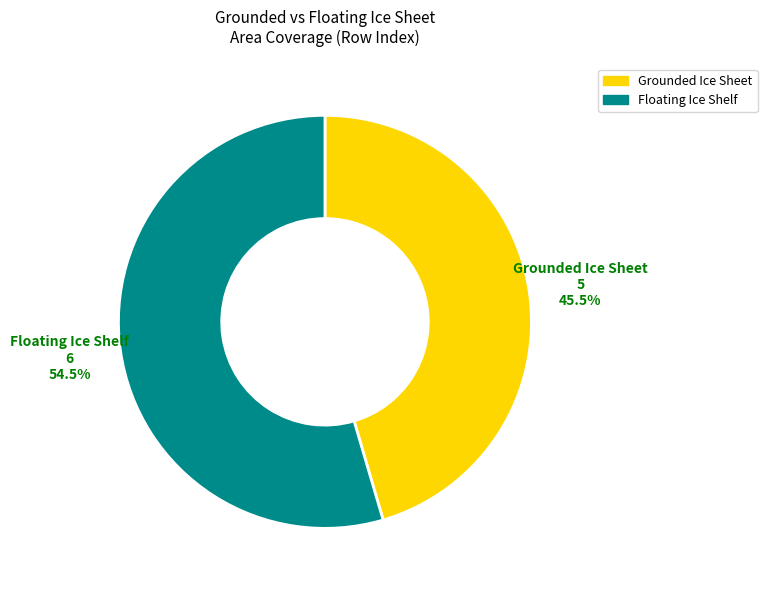

Is there any slice that represents more than half of the pie?

Yes